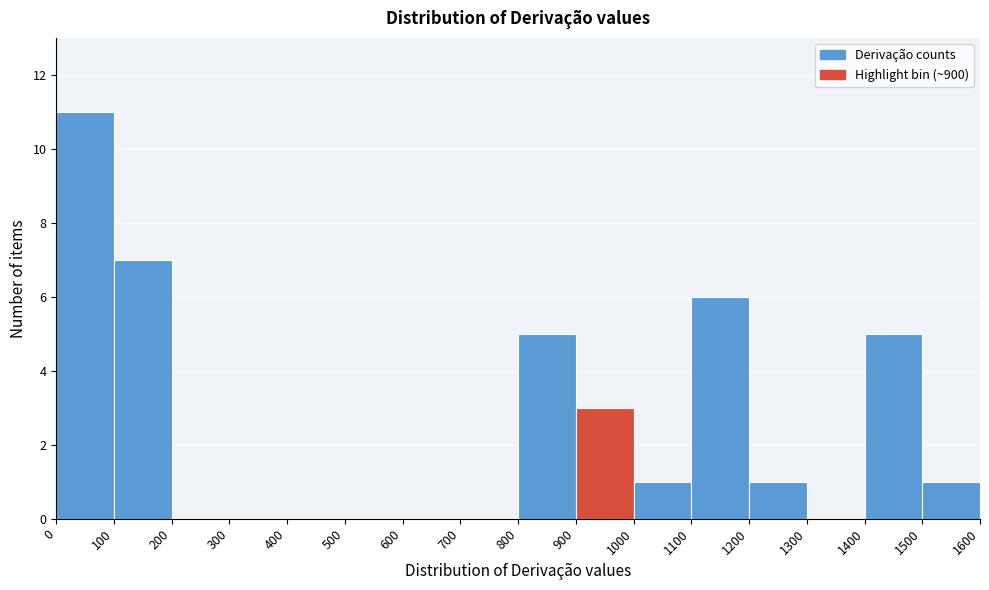

Which range on the x-axis has the tallest bar?

0 to 100